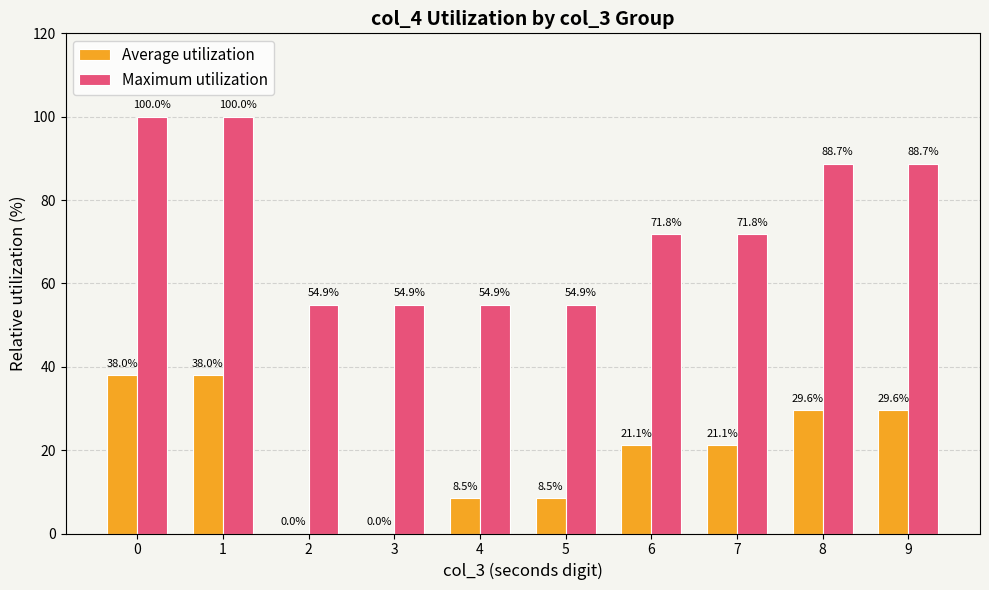

Are the bars horizontal?

No